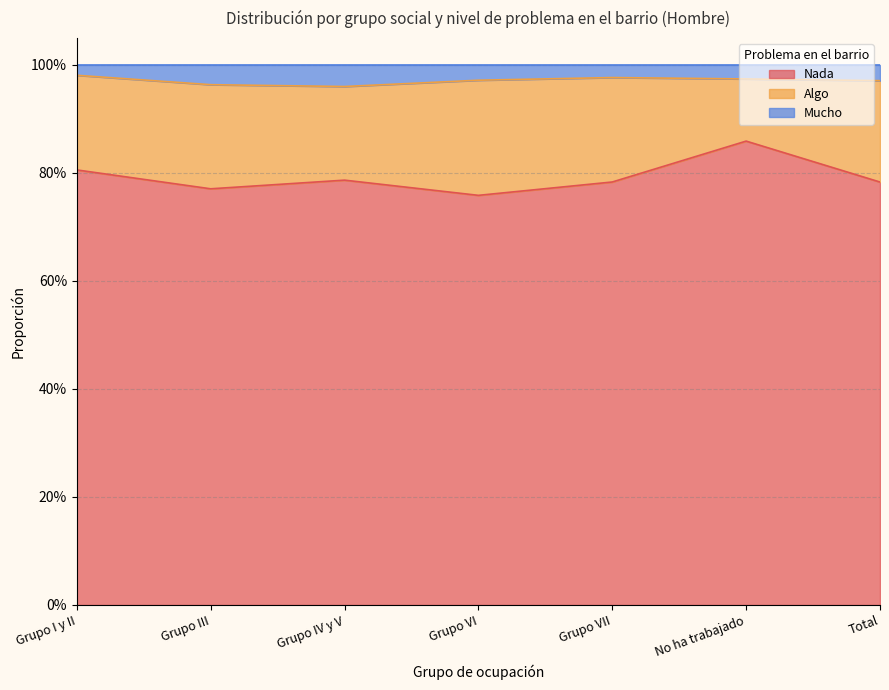

True or false: Mucho and Nada cross at least once.

False